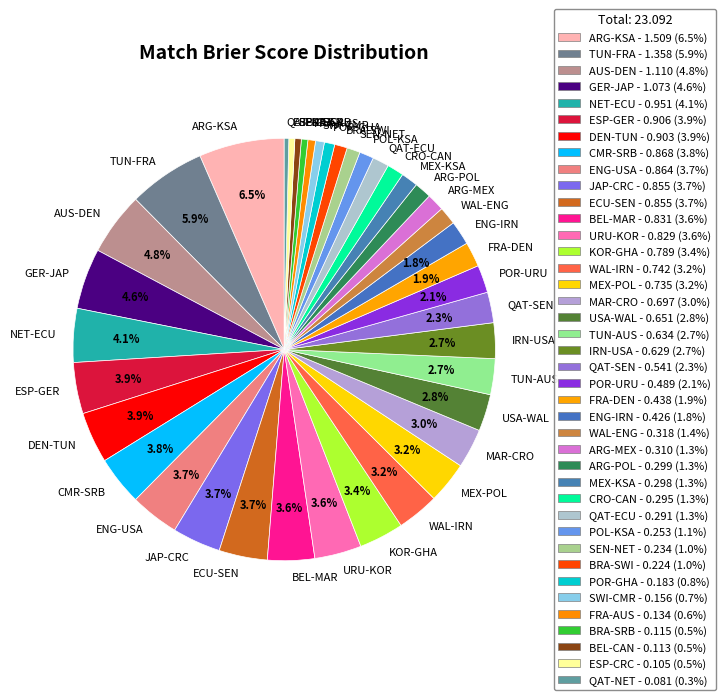

Between QAT-ECU and QAT-NET, which is larger?

QAT-ECU